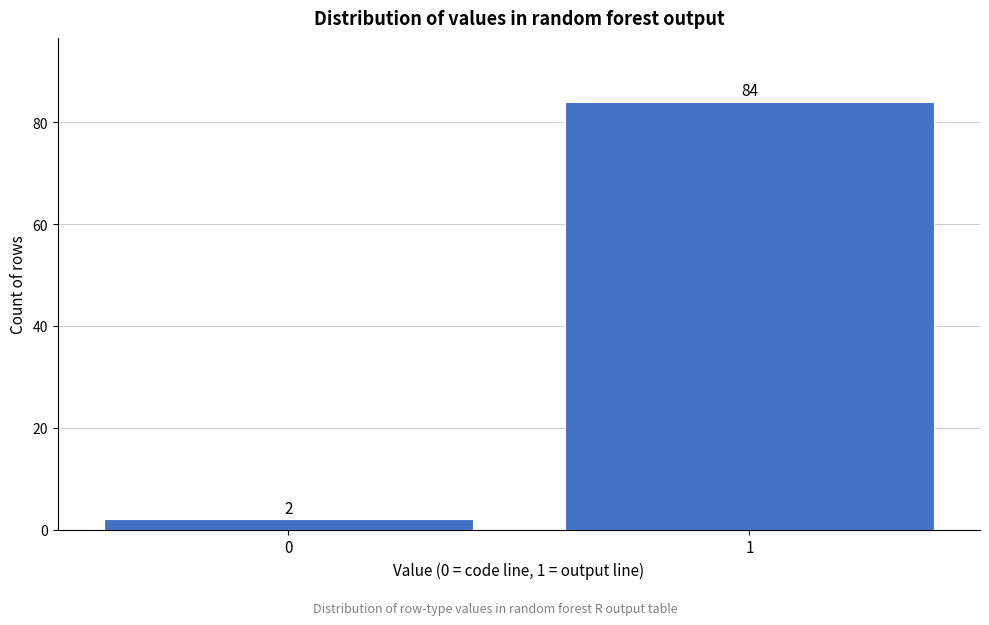

Reading left to right, what are all the values shown in this chart?

0=2	1=84